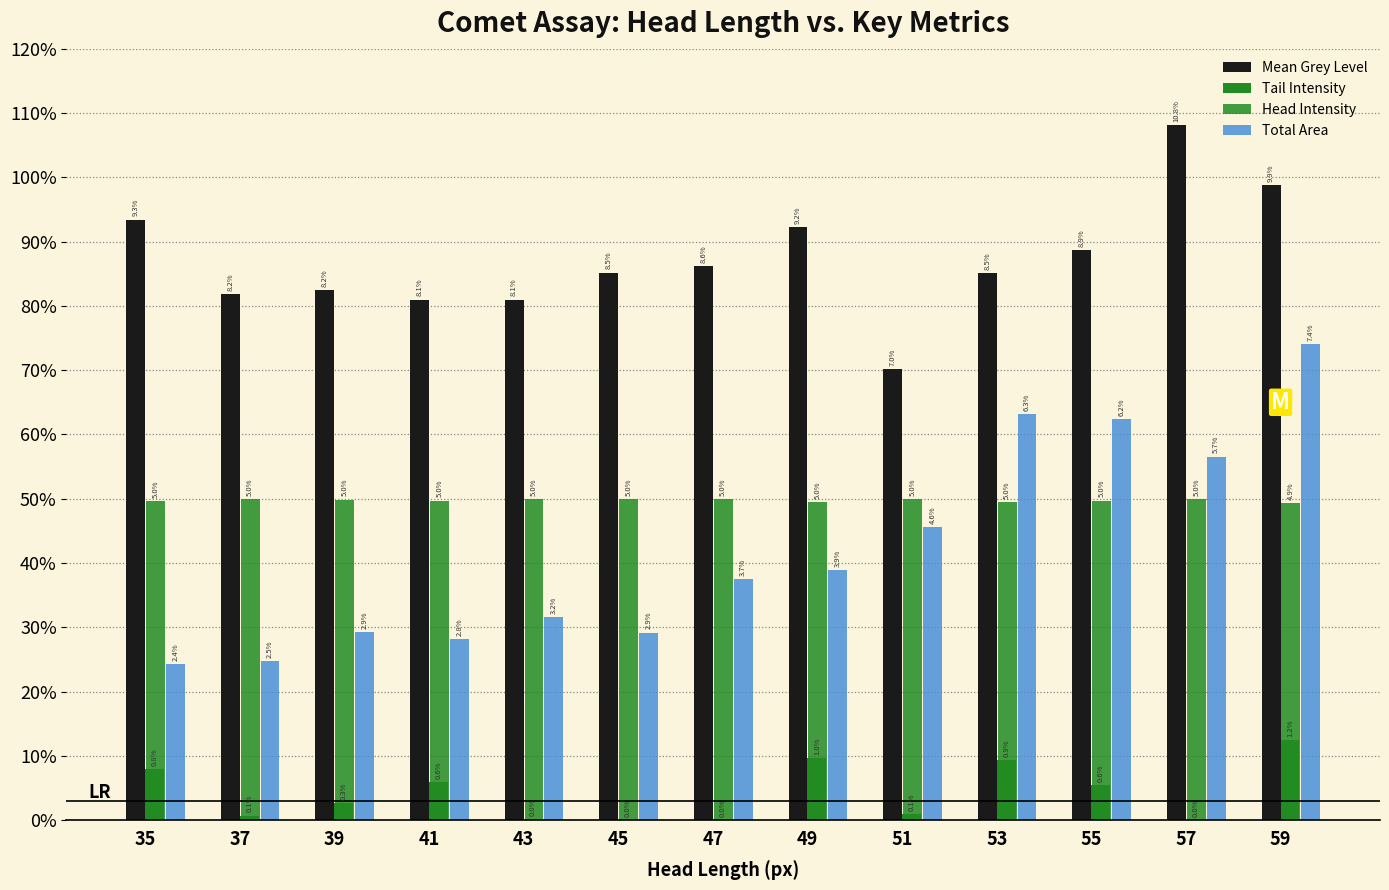

Which series has the widest spread of values?

Total Area